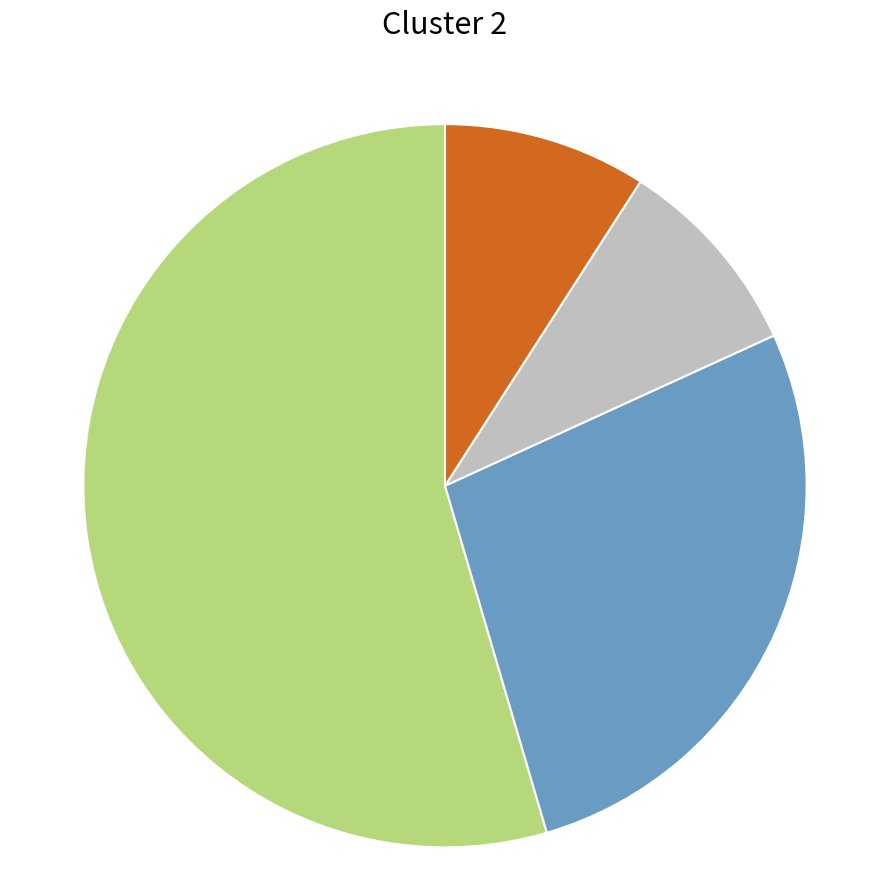

Is there any slice that represents more than half of the pie?

Yes